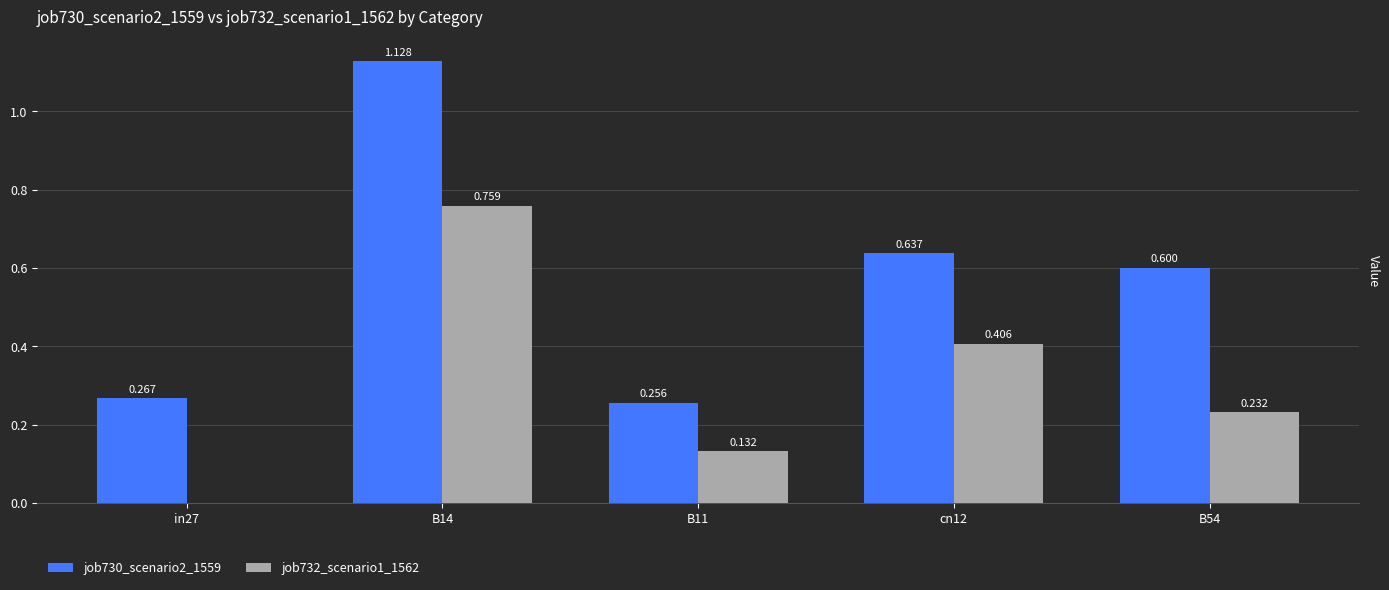

Is the value of job732_scenario1_1562 at B14 greater than the value of job730_scenario2_1559 at B14?

No